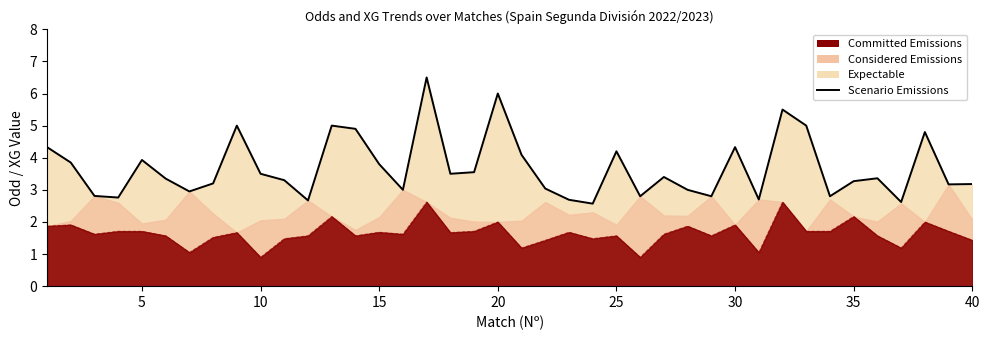

What is the difference between the maximum and minimum values?

3.9